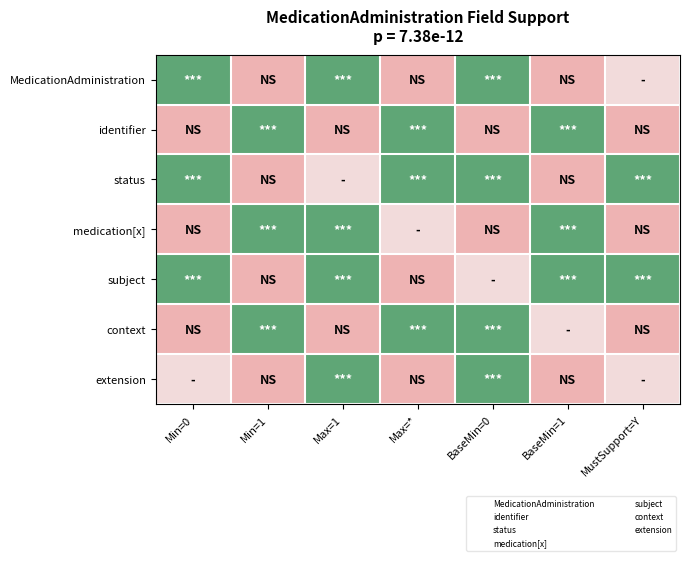

Which series has the largest total across all categories?

status